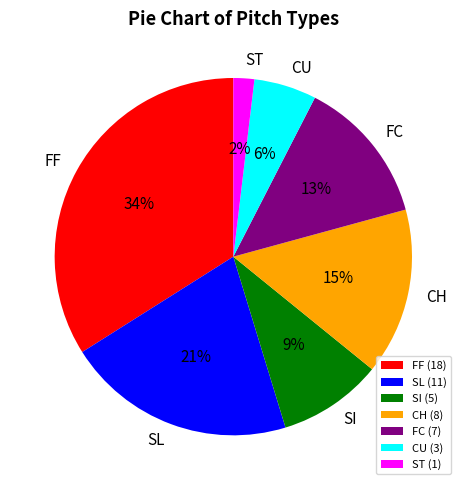

Is the sum of ST and FC greater than half?

No